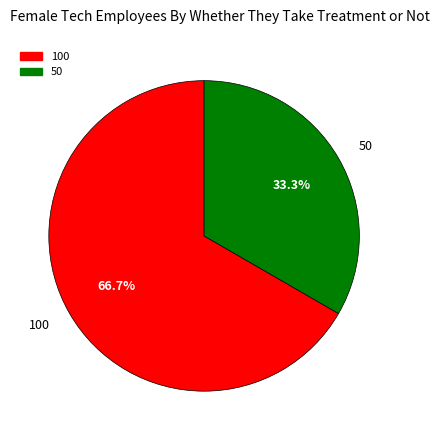

Does 100 represent more than half of the total?

Yes